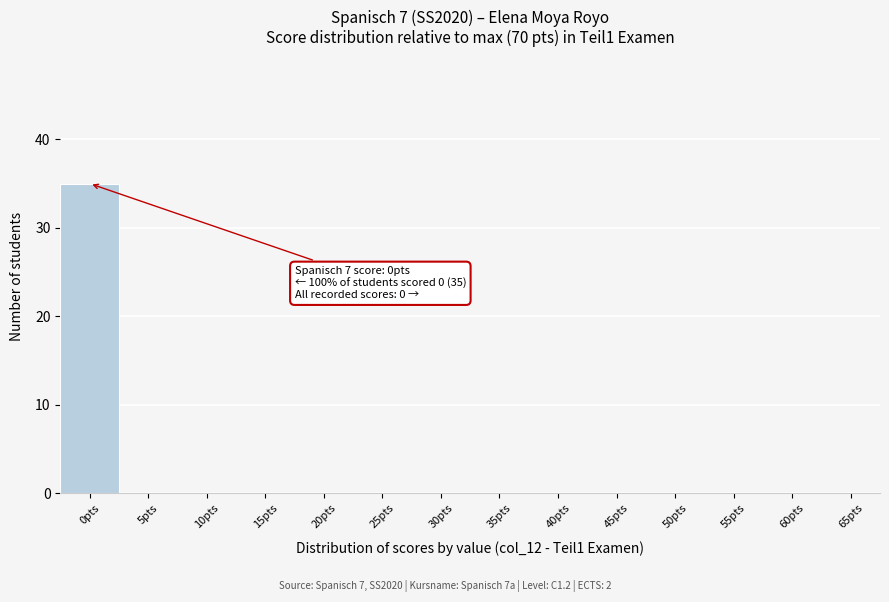

Reading left to right, transcribe all the data shown in this chart.

0pts=35	5pts=0	10pts=0	15pts=0	20pts=0	25pts=0	30pts=0	35pts=0	40pts=0	45pts=0	50pts=0	55pts=0	60pts=0	65pts=0